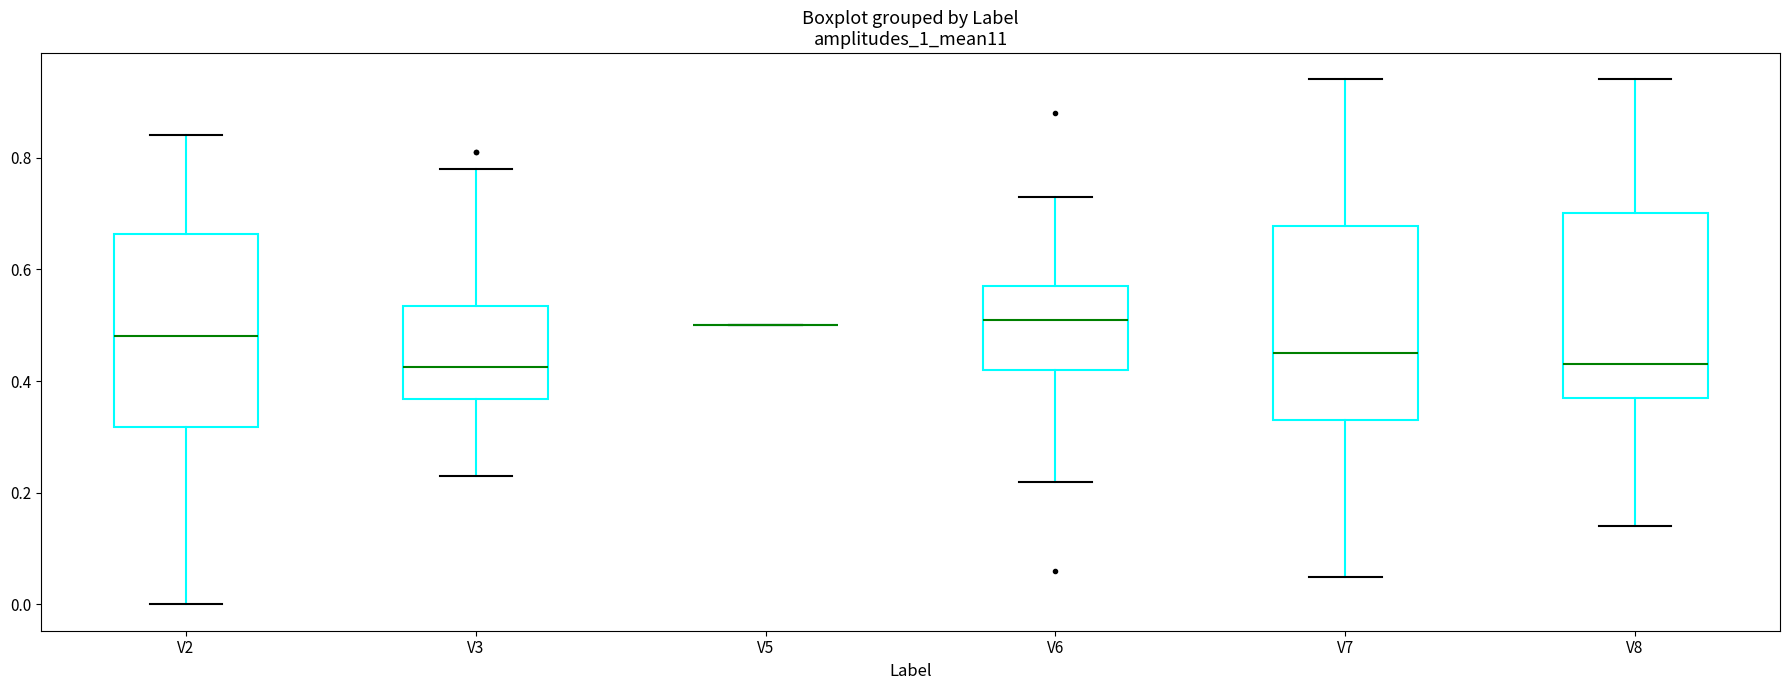

Where does the upper whisker of the box for V6 end on the y-axis? The values are not printed on the chart, so give them approximately, as read against the axis.

0.74